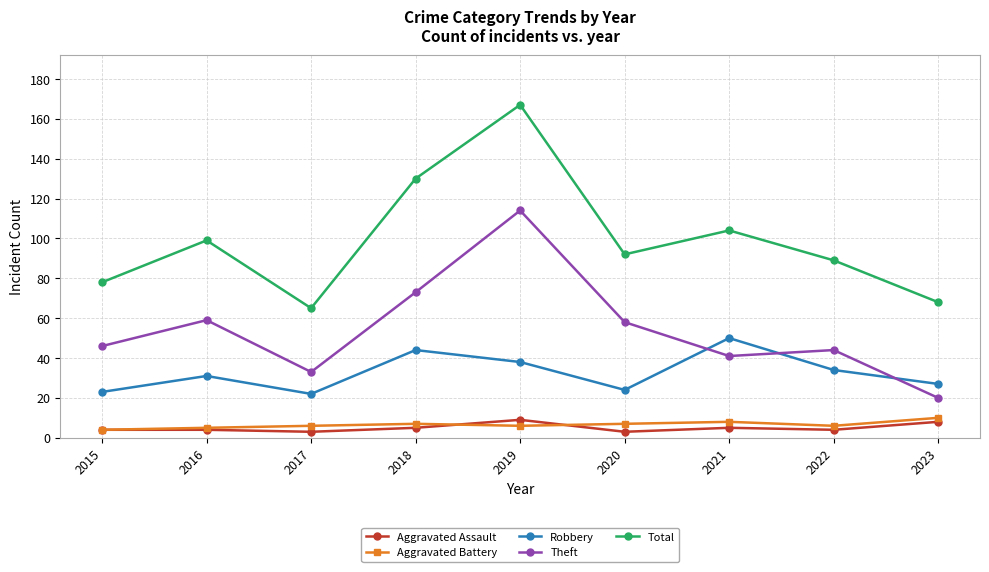

Is this an area chart (filled region under the line)?

No